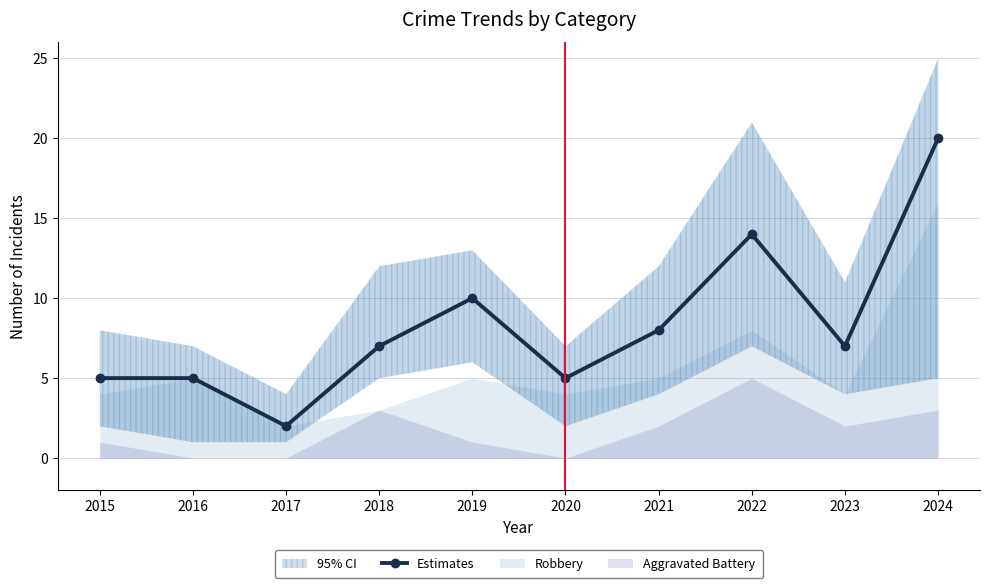

How many categories are shown in the chart?

10